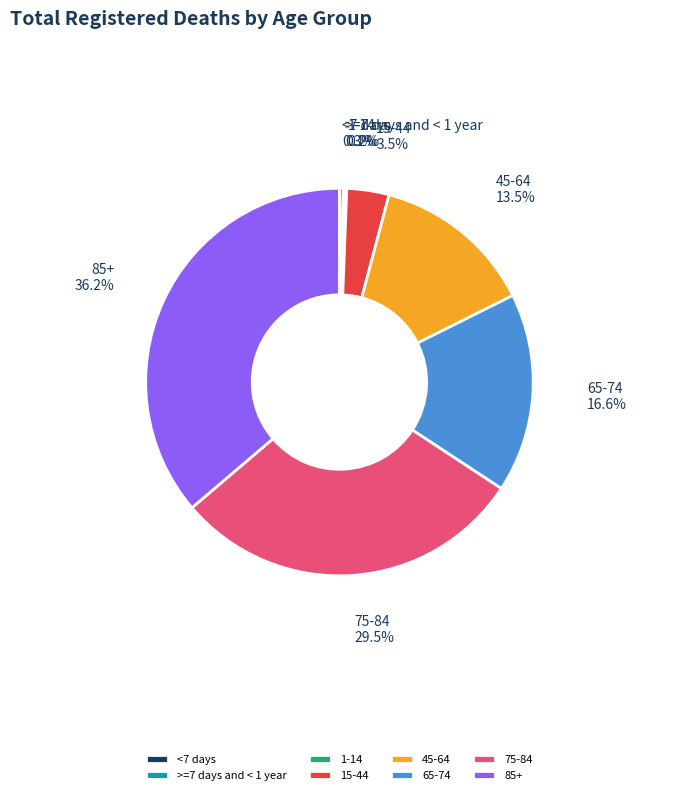

Which category has the biggest portion of the pie?

85+